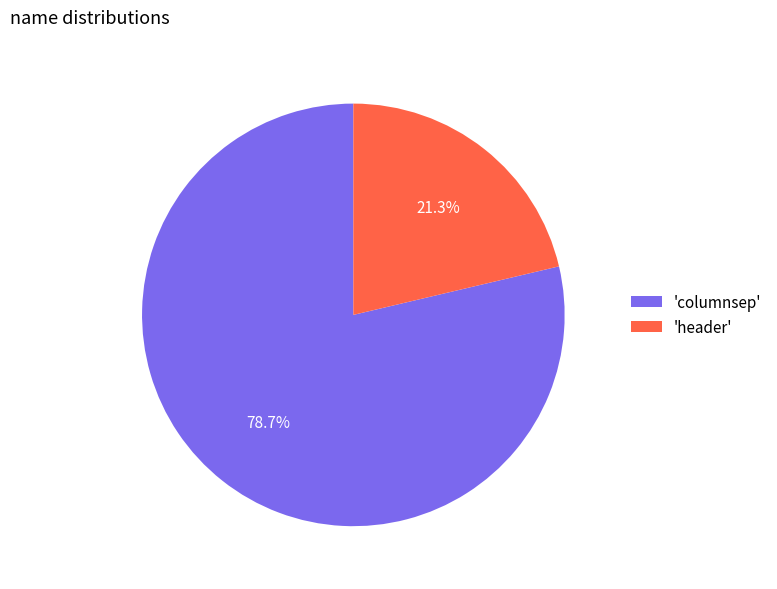

Is there a majority slice in this chart?

Yes